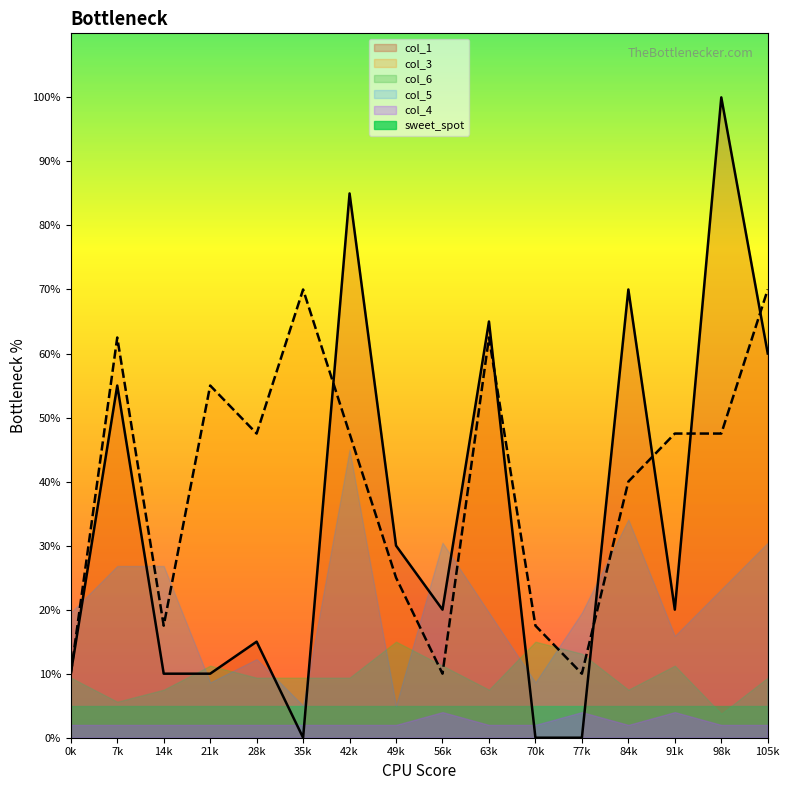

Which series has the widest spread of values?

col_1